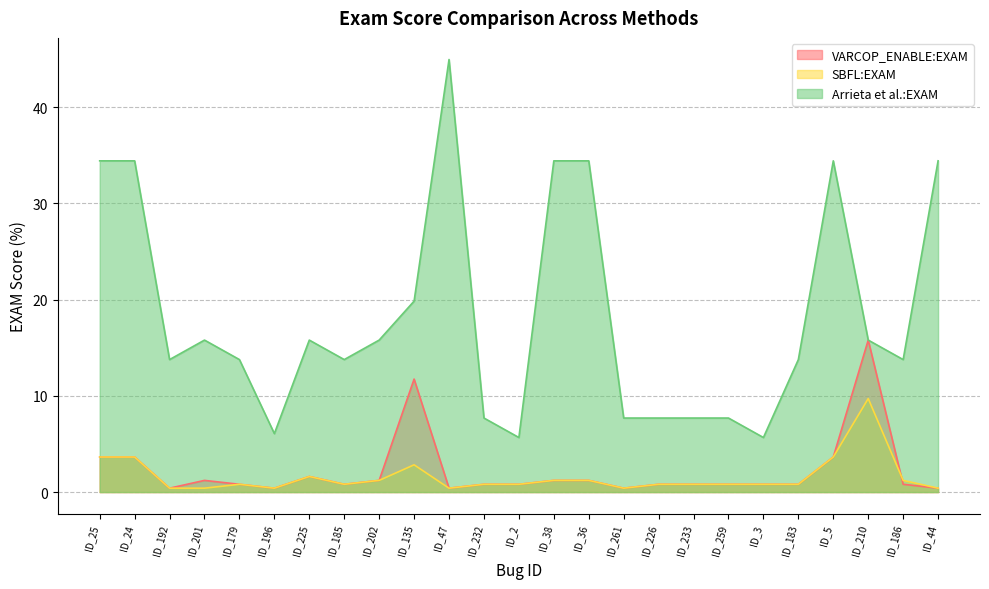

List the series in order of their peak value, highest first.

Arrieta et al.:EXAM, VARCOP_ENABLE:EXAM, SBFL:EXAM